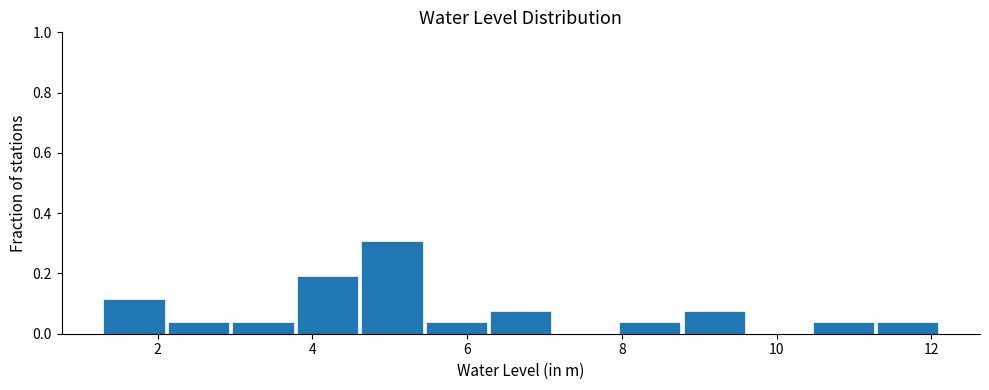

What is the height of the bar covering 3.0 to 3.8 on the x-axis? Neither the bar edges nor the heights are printed on the chart, so give them approximately, as read against the axes.

0.04